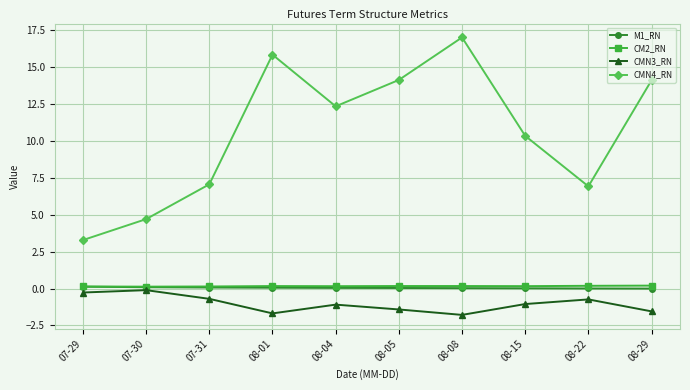

True or false: M1_RN and CMN4_RN cross at least once.

False